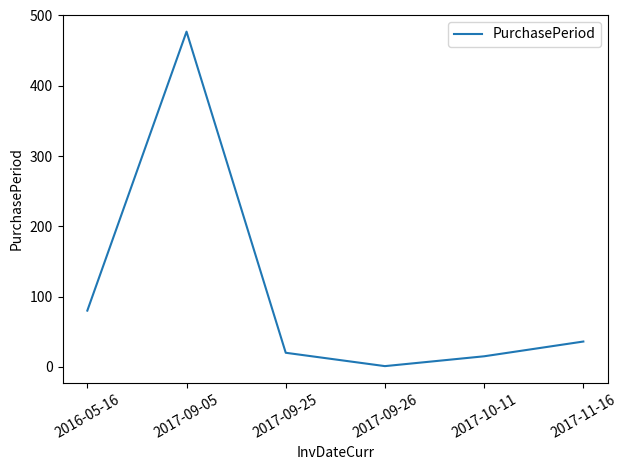

Count the number of data series in this chart.

1